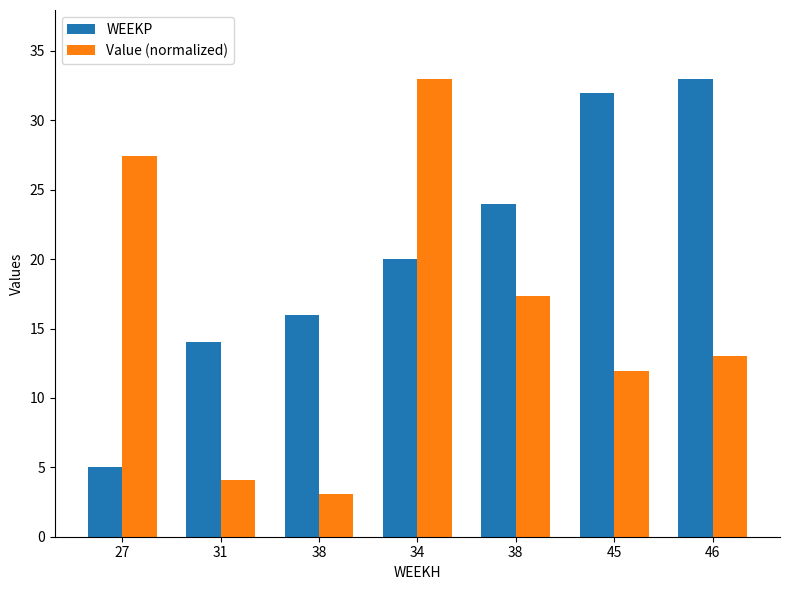

What are all the series names shown in the legend?

WEEKP, Value (normalized)